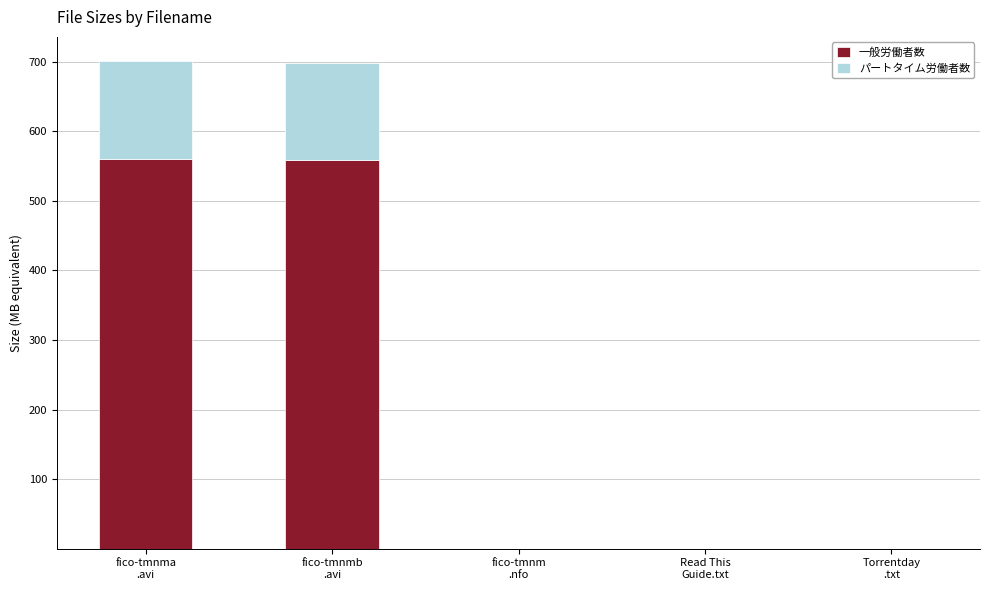

True or false: 一般労働者数 has a value of 558.7 at fico-tmnmb
.avi.

True